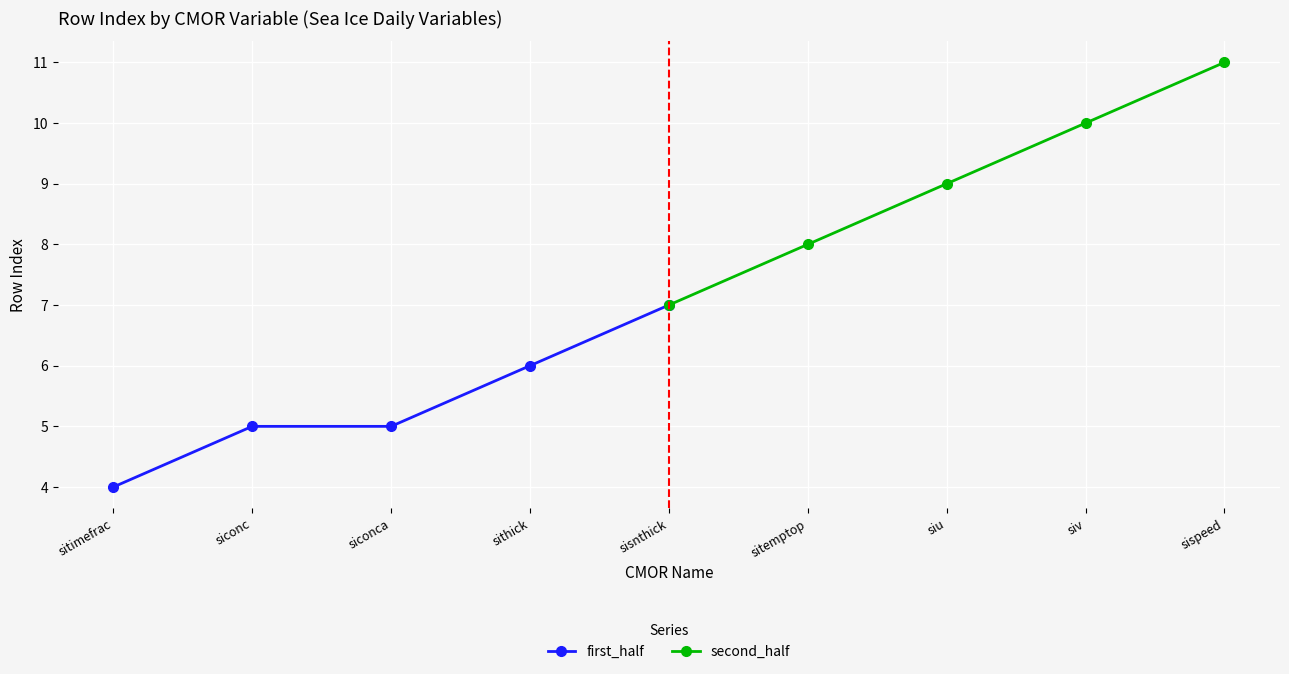

At which label does first_half first exceed 5?

sithick